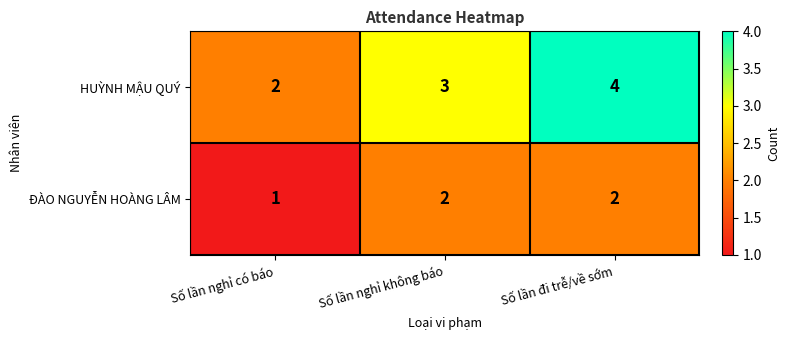

True or false: ĐÀO NGUYỄN HOÀNG LÂM has a value of 3 at Số lần nghỉ không báo.

False